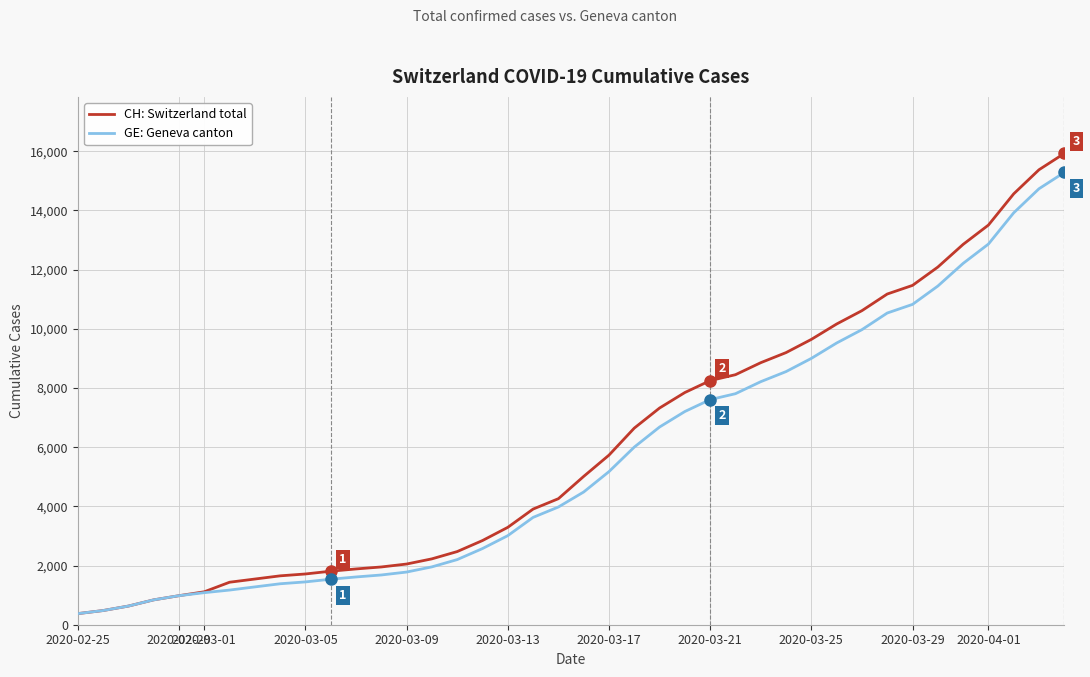

Does the chart display data point markers on the line(s)?

No